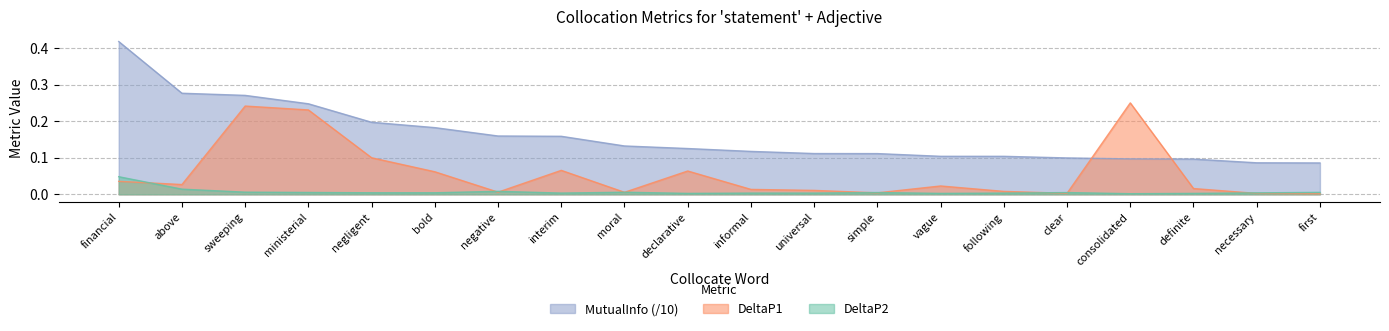

What is the sum of all DeltaP2 values?

0.1